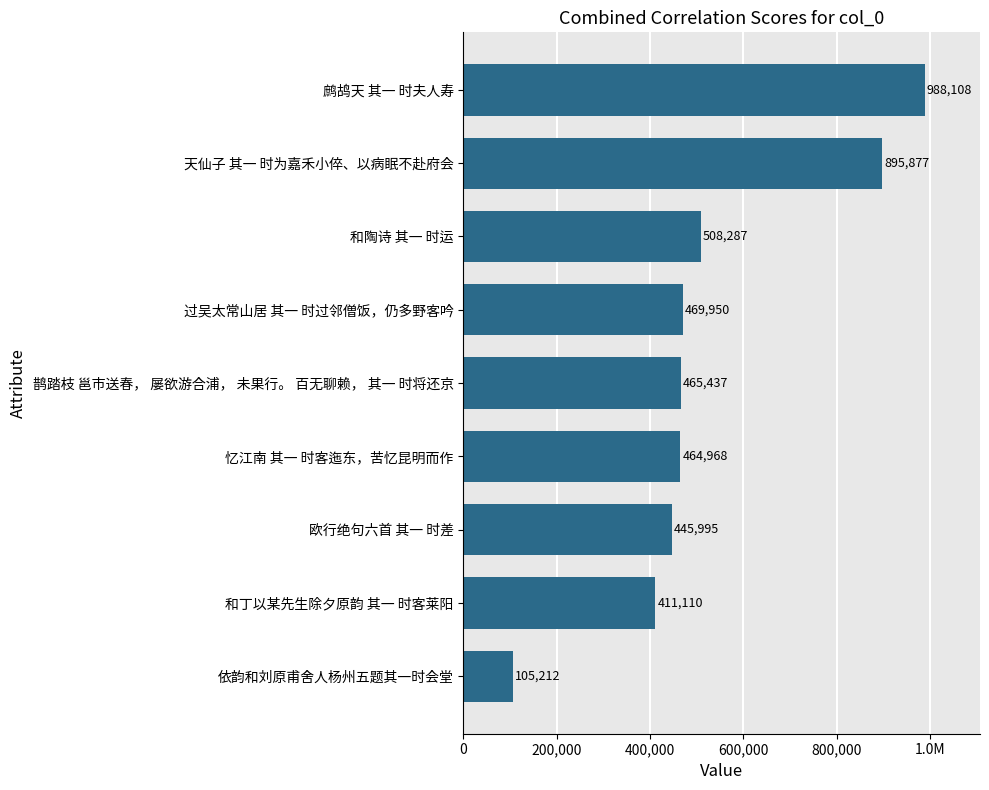

Does the chart contain any negative values?

No